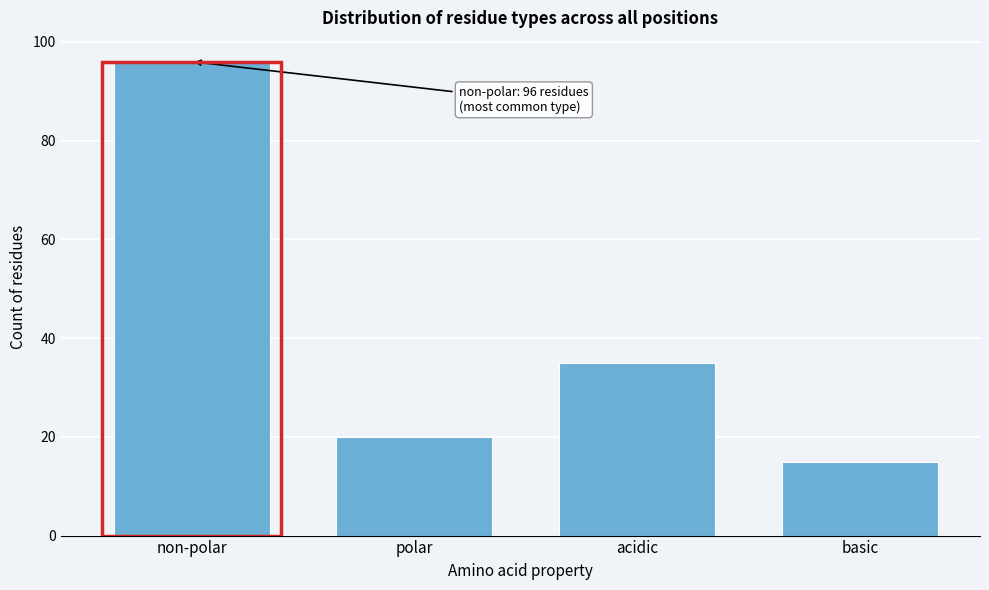

Reading right to left, what are all the values shown in this chart?

15	35	20	96